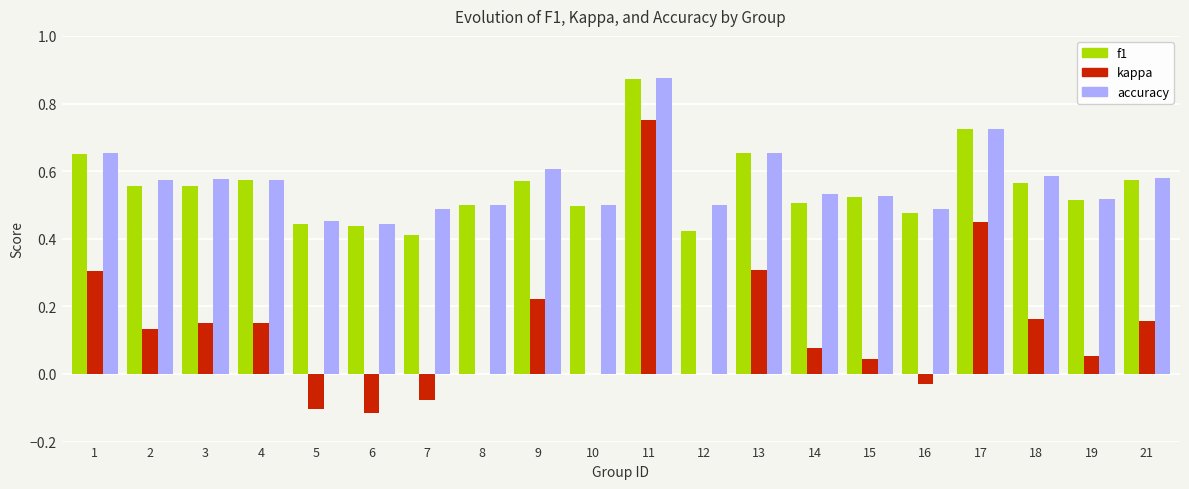

Which category has the highest value in the accuracy series?

11